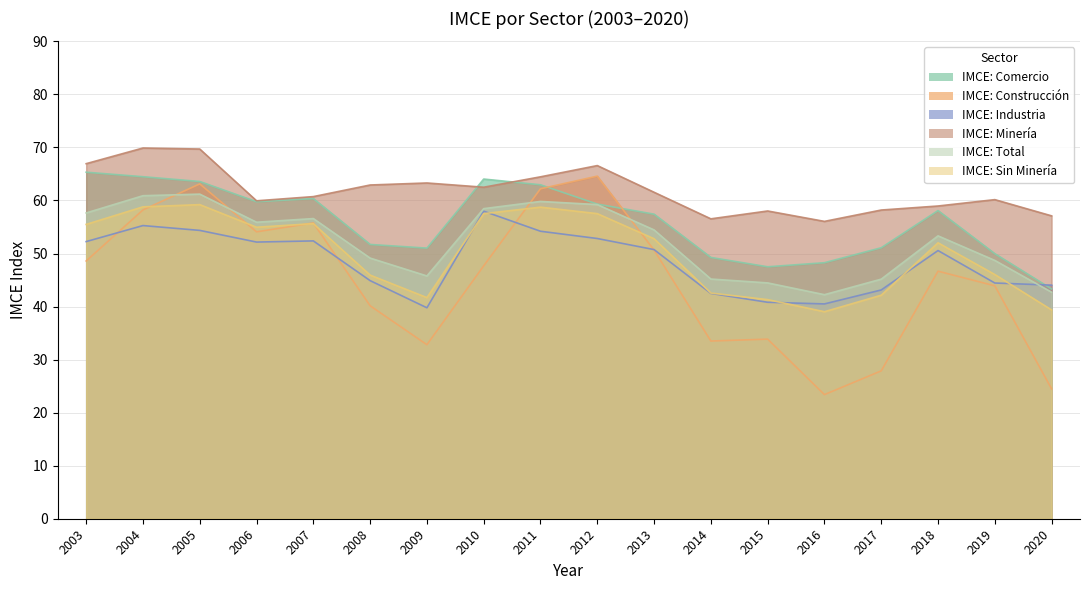

How many lines are shown in the chart?

6